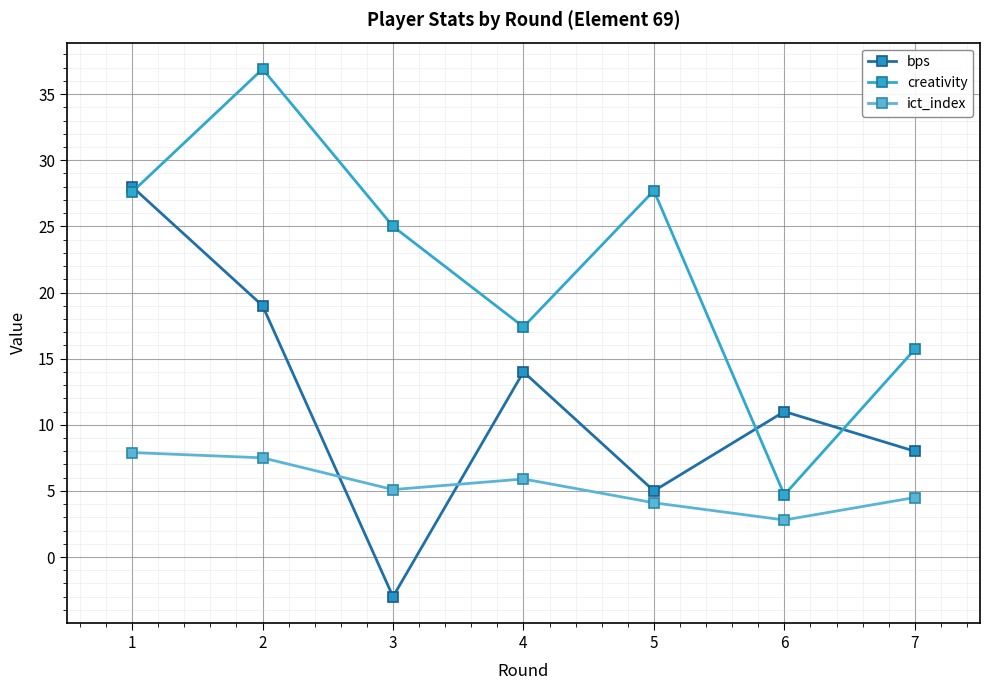

Which series has the largest total across all categories?

creativity